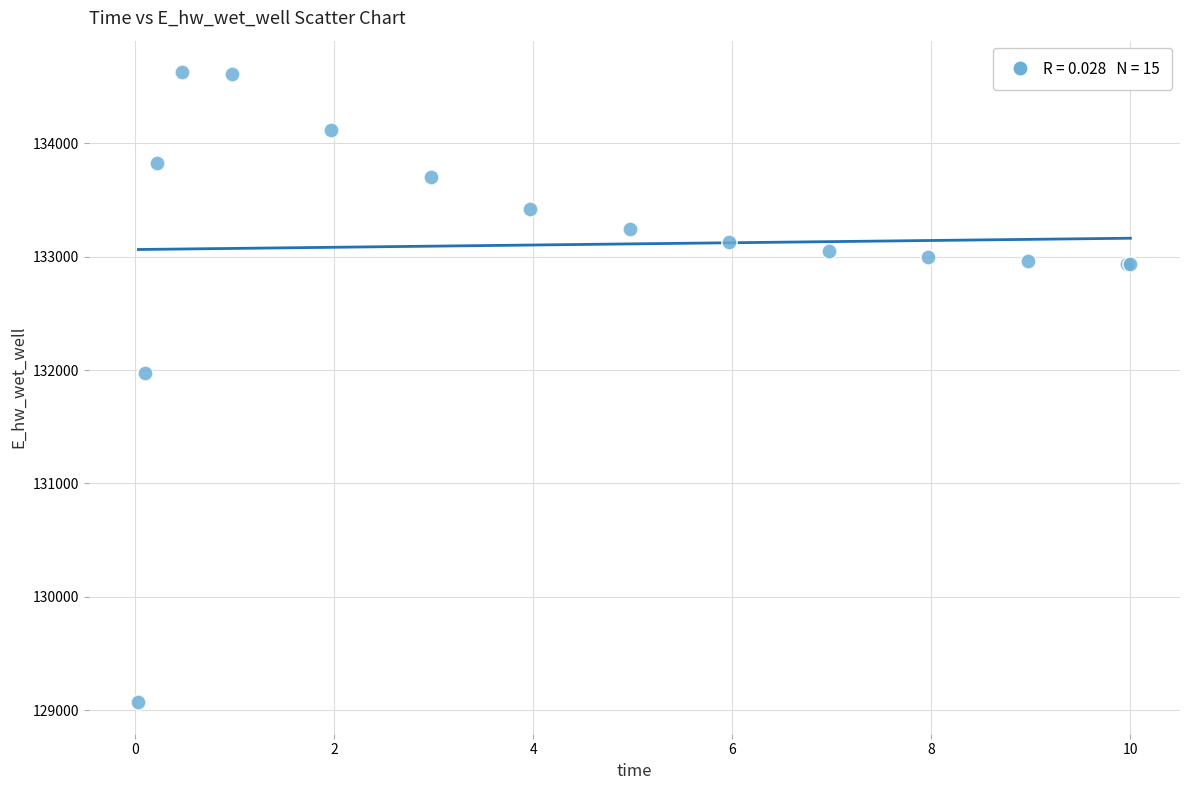

What Y value in the scatter plot is closest to 131849?

131969.9